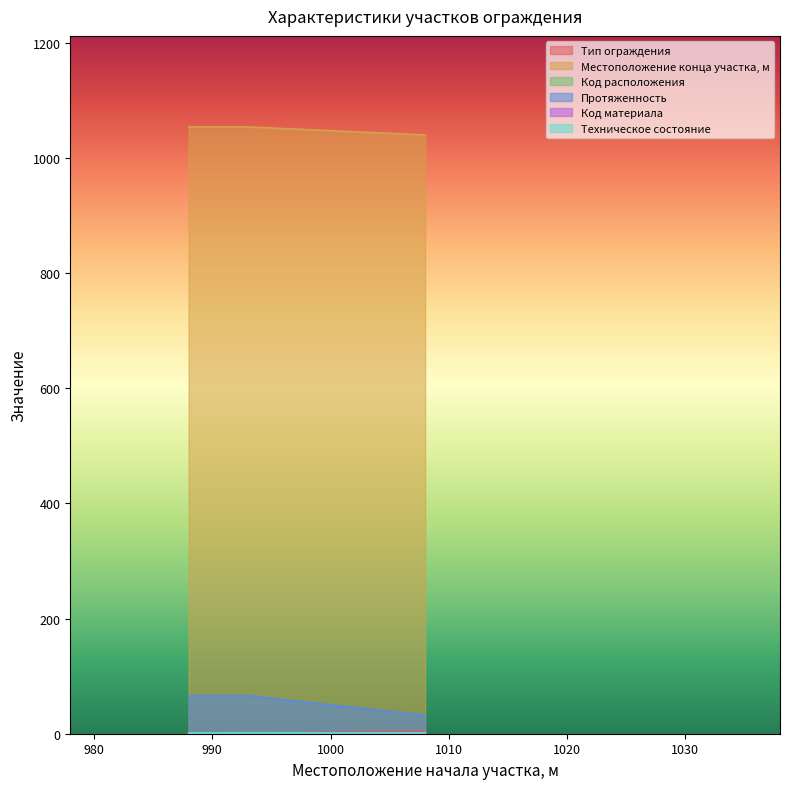

Where is the first local minimum for Код расположения?

1008